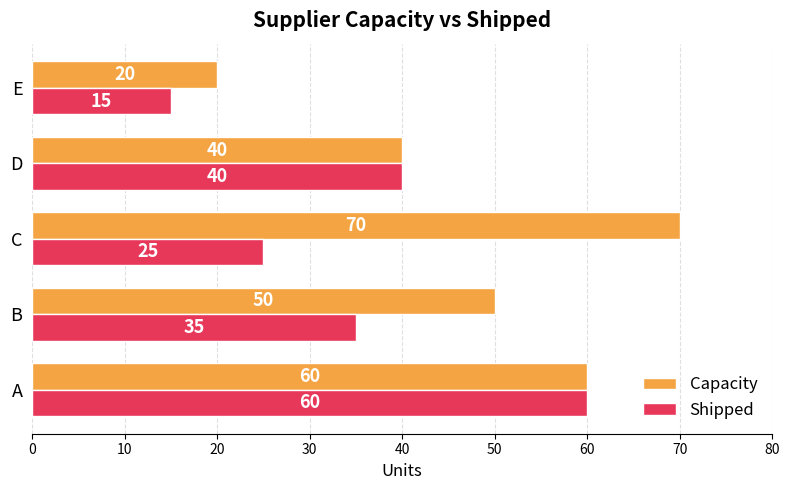

Which category has the lowest value across all series?

E